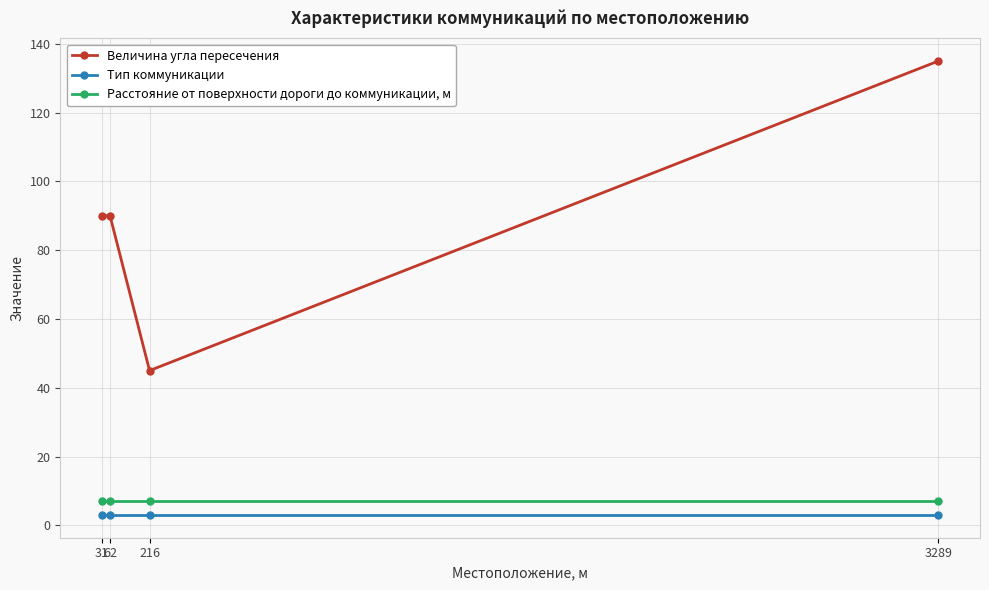

True or false: Расстояние от поверхности дороги до коммуникации, м and Величина угла пересечения intersect in this chart.

False